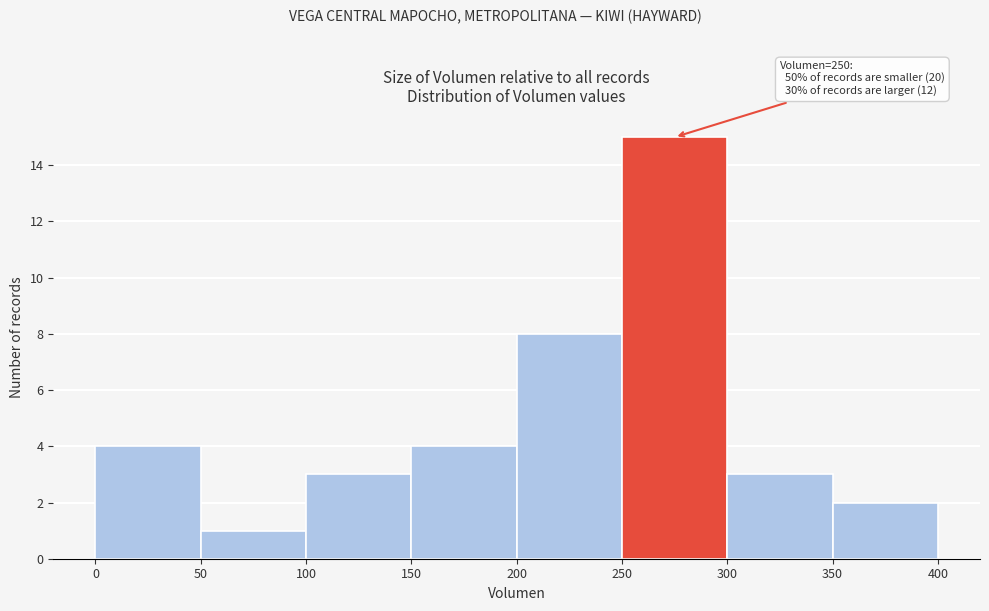

Over which range of the x-axis is the bar tallest?

250 to 300